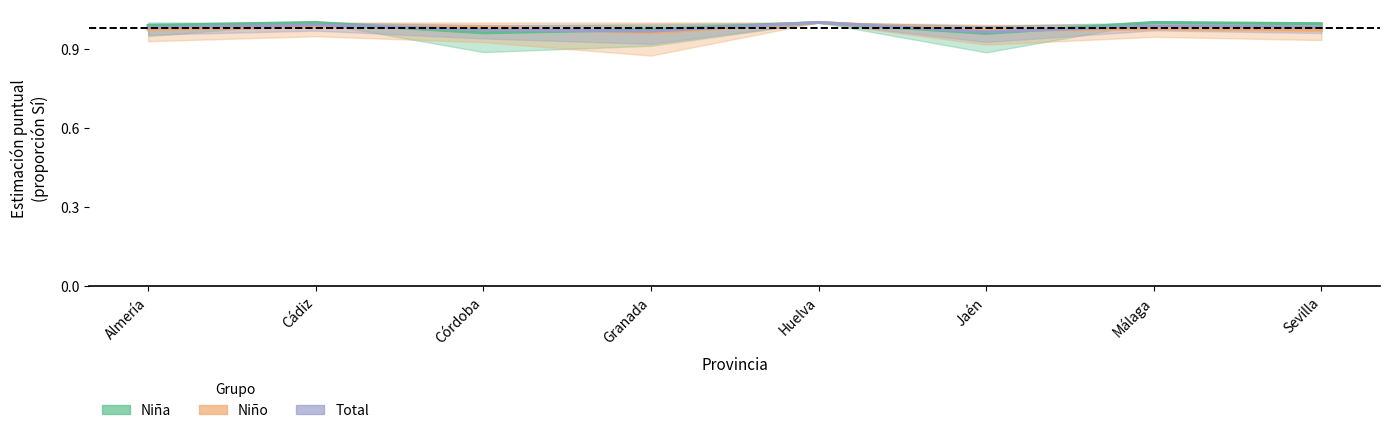

Which series changed the most between Córdoba and Málaga?

Niña (Estimate)